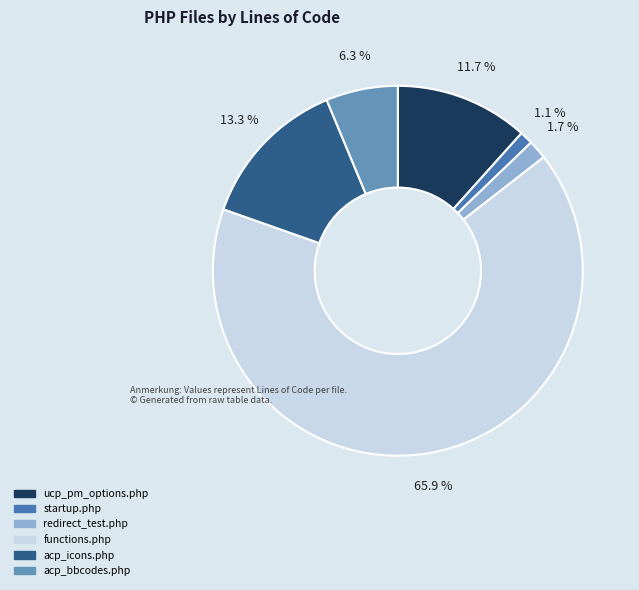

What is the change in value from ucp_pm_options.php to functions.php?

+4069